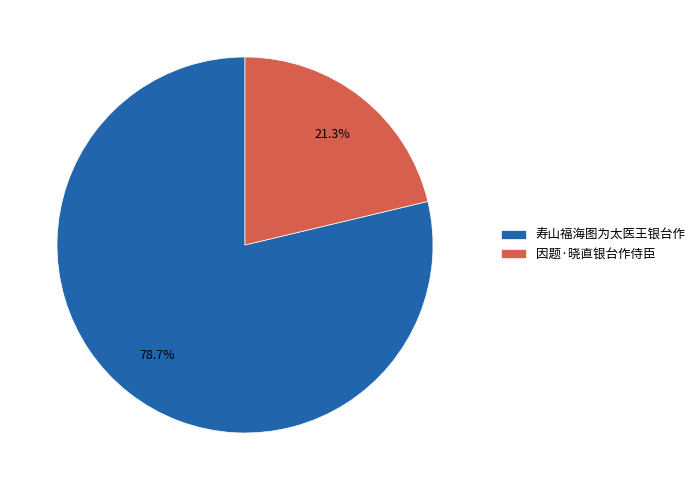

How many segments does this pie chart have?

2